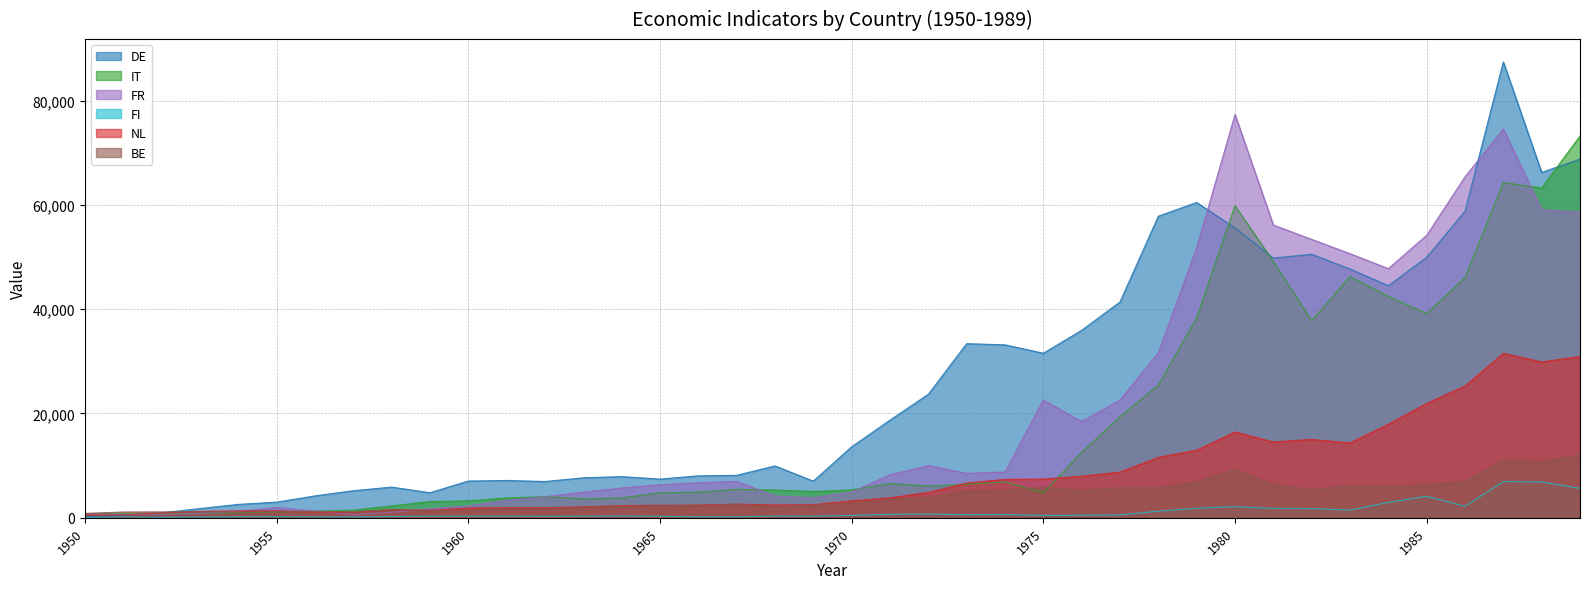

At which label does NL reach its minimum?

1950